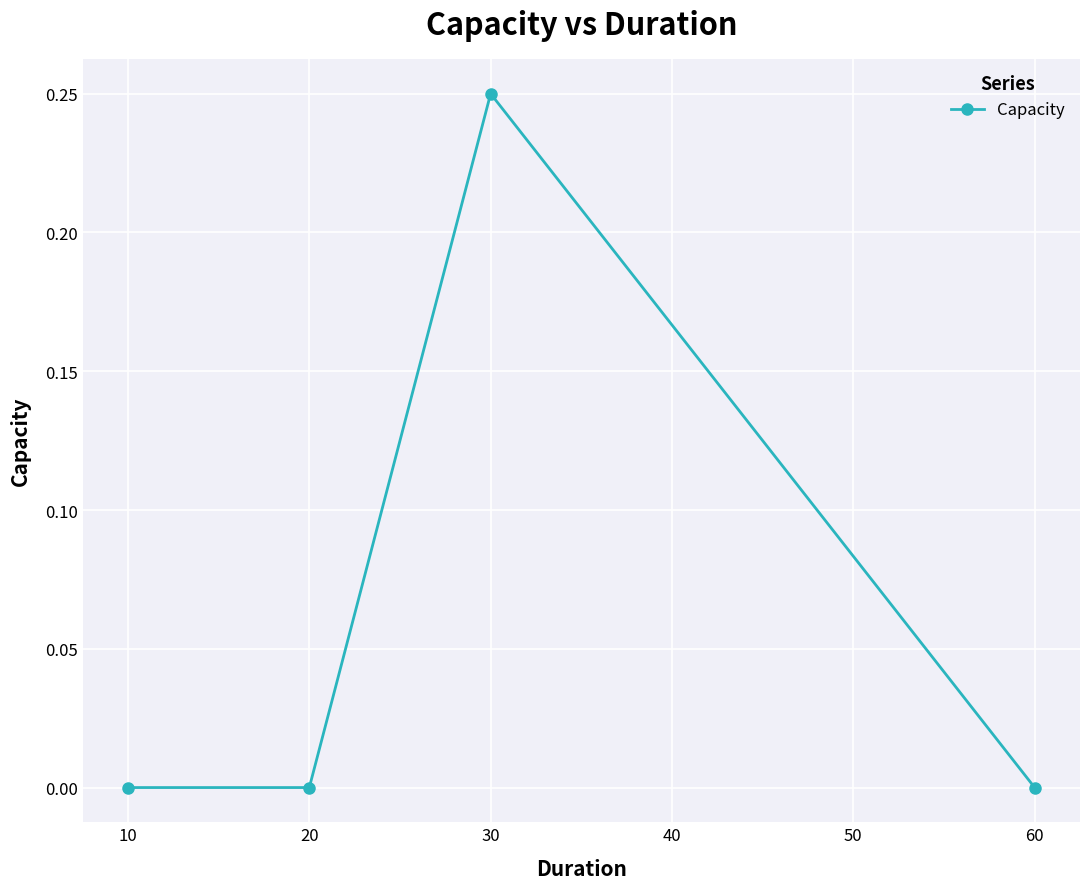

At which category does the data reach its first local peak?

30